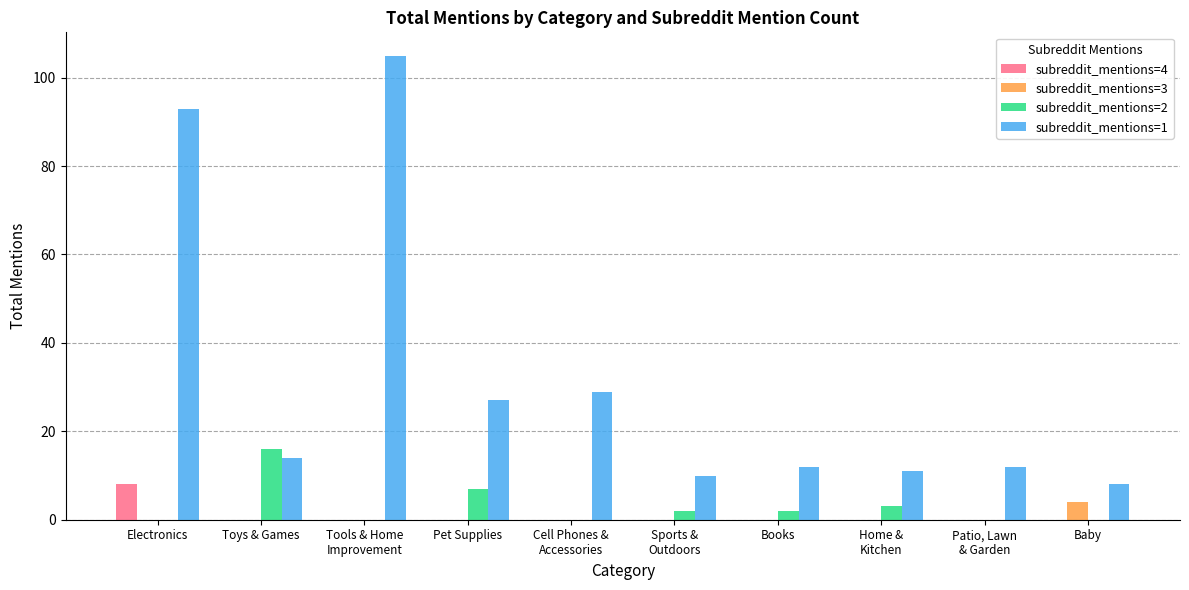

The subreddit_mentions=1 series shows 56 at Tools & Home
Improvement. True or false?

False